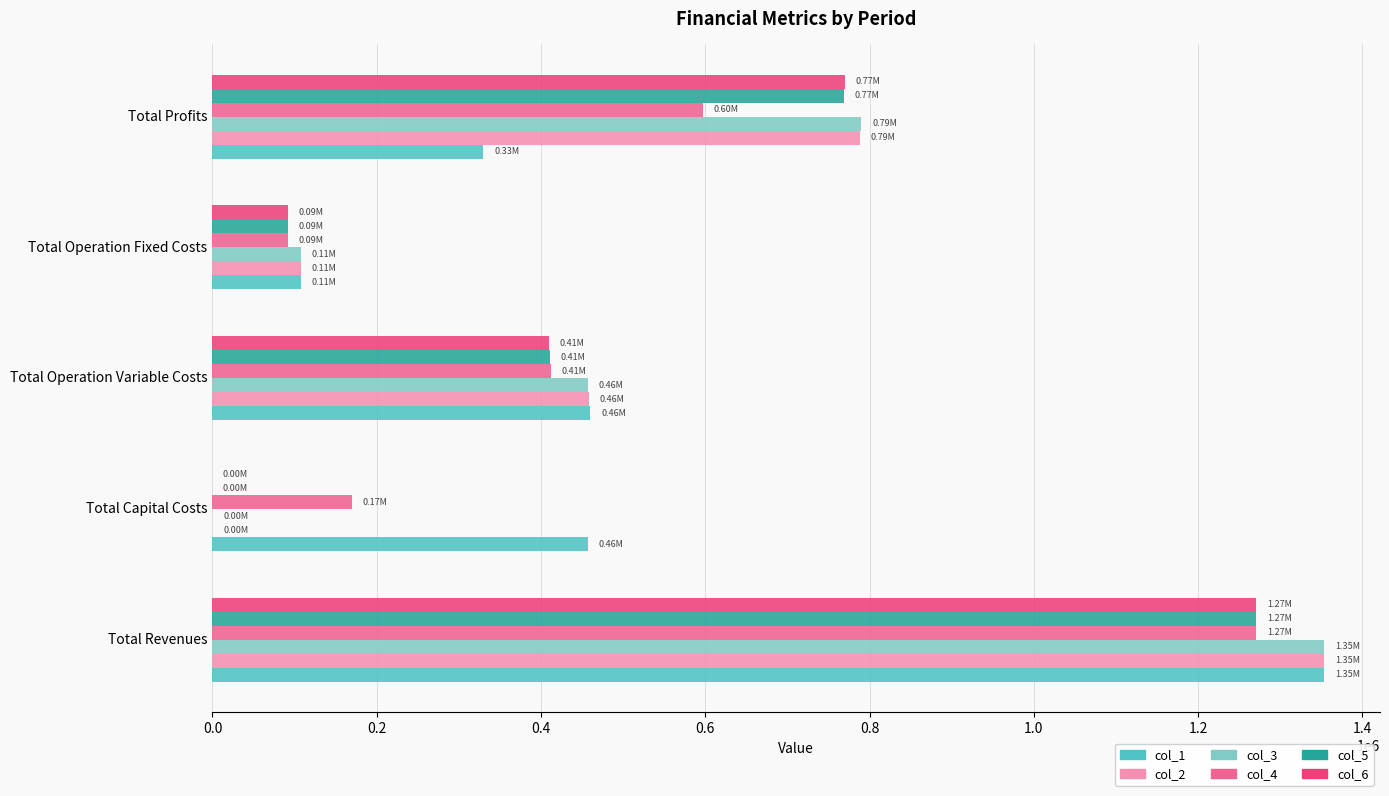

Is the value of col_3 at Total Revenues greater than the value of col_2 at Total Operation Fixed Costs?

Yes